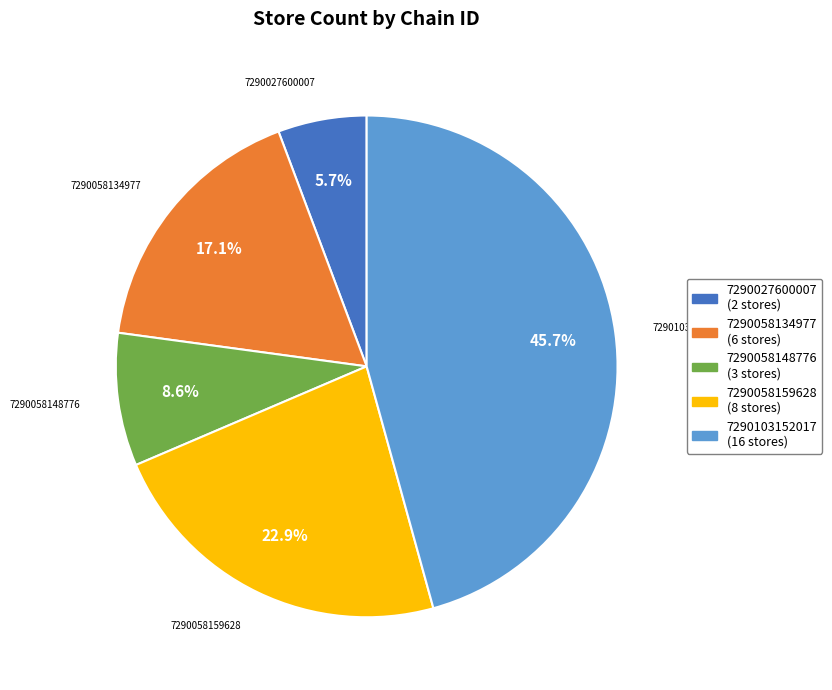

True or false: 7290058159628 accounts for 10% of the total.

False